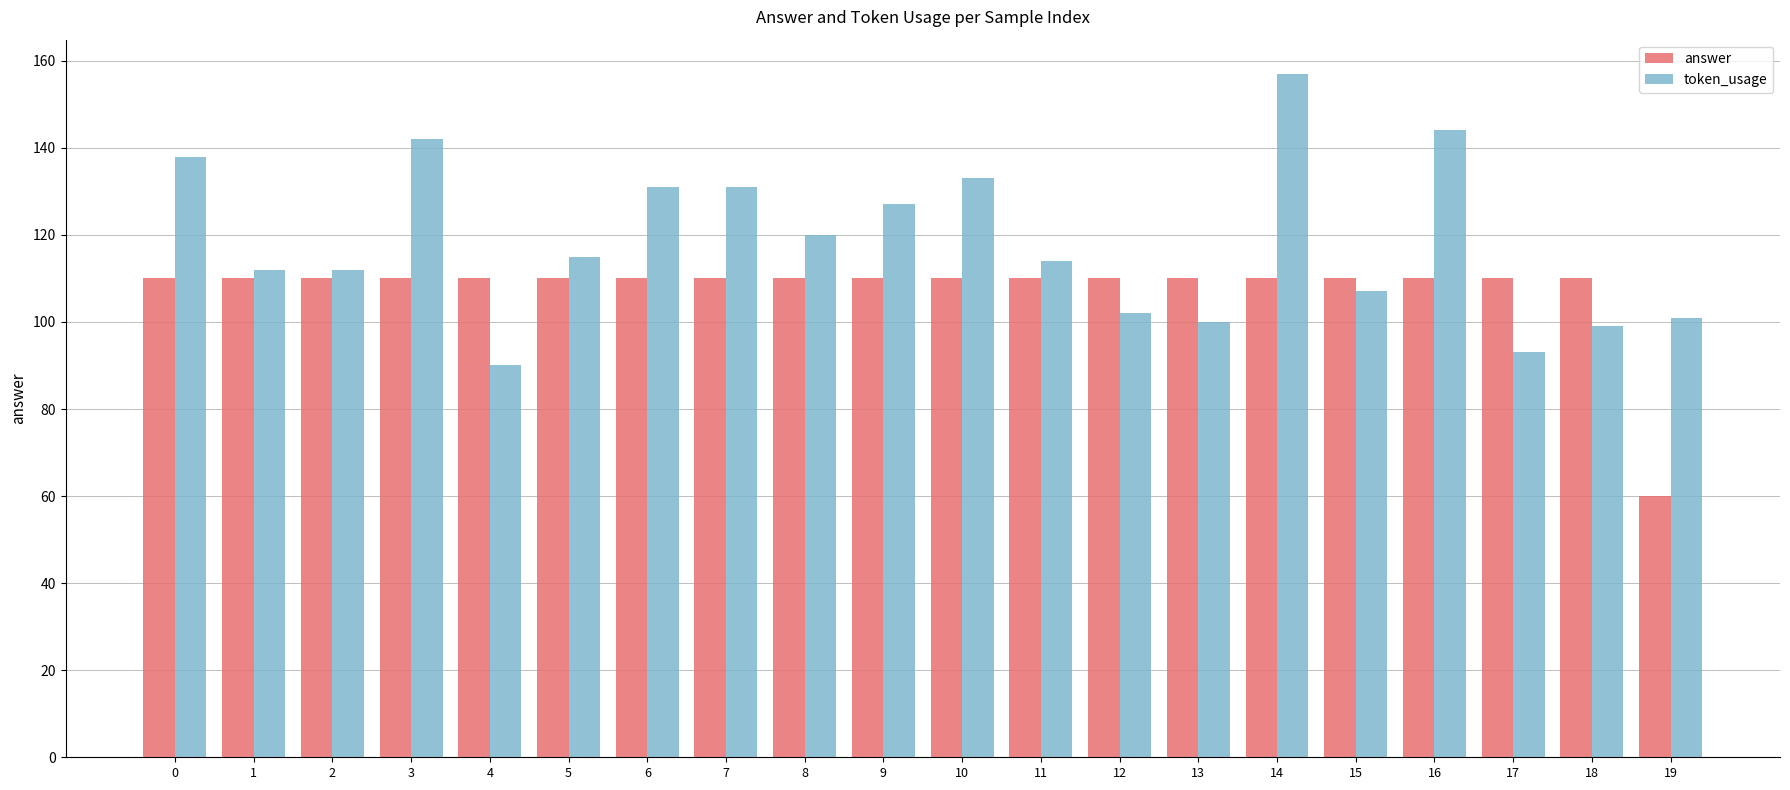

How many distinct data groups are displayed?

2